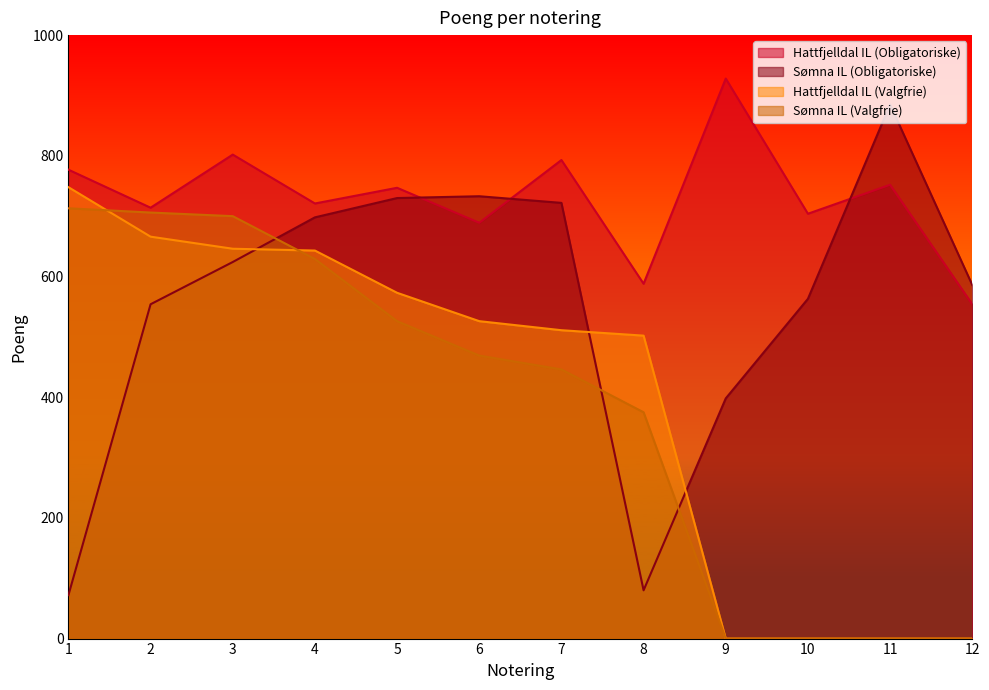

Which series has the largest total across all categories?

Hattfjelldal IL (Obligatoriske)